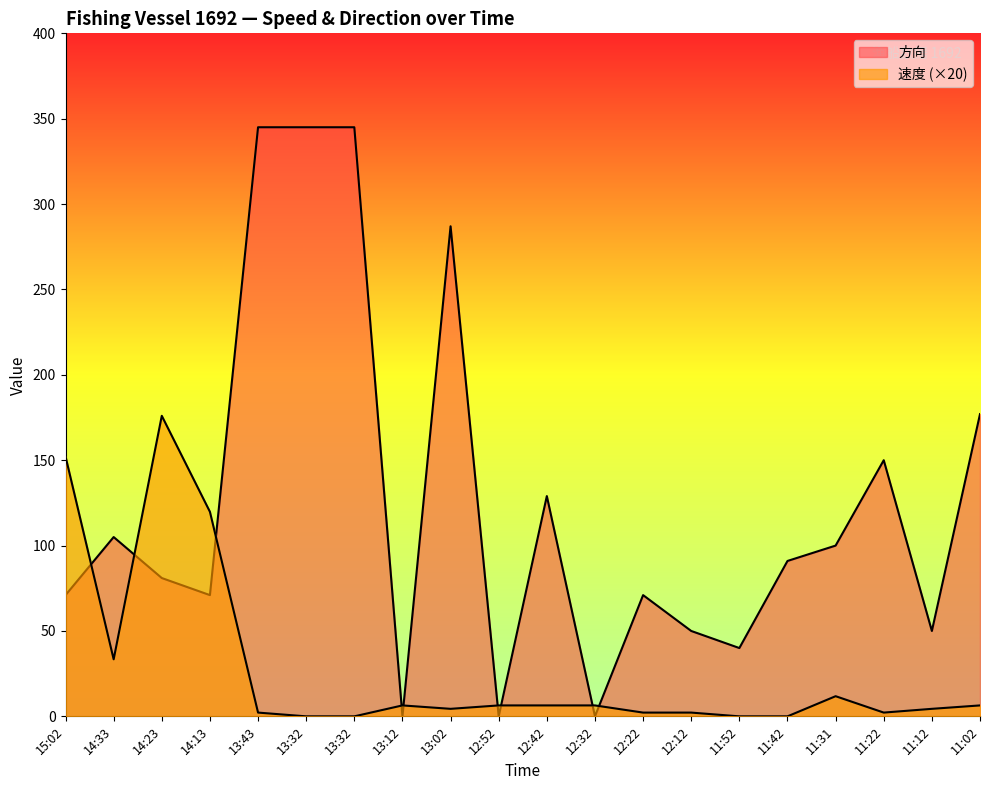

Rank the series by their average value, from highest to lowest.

方向, 速度